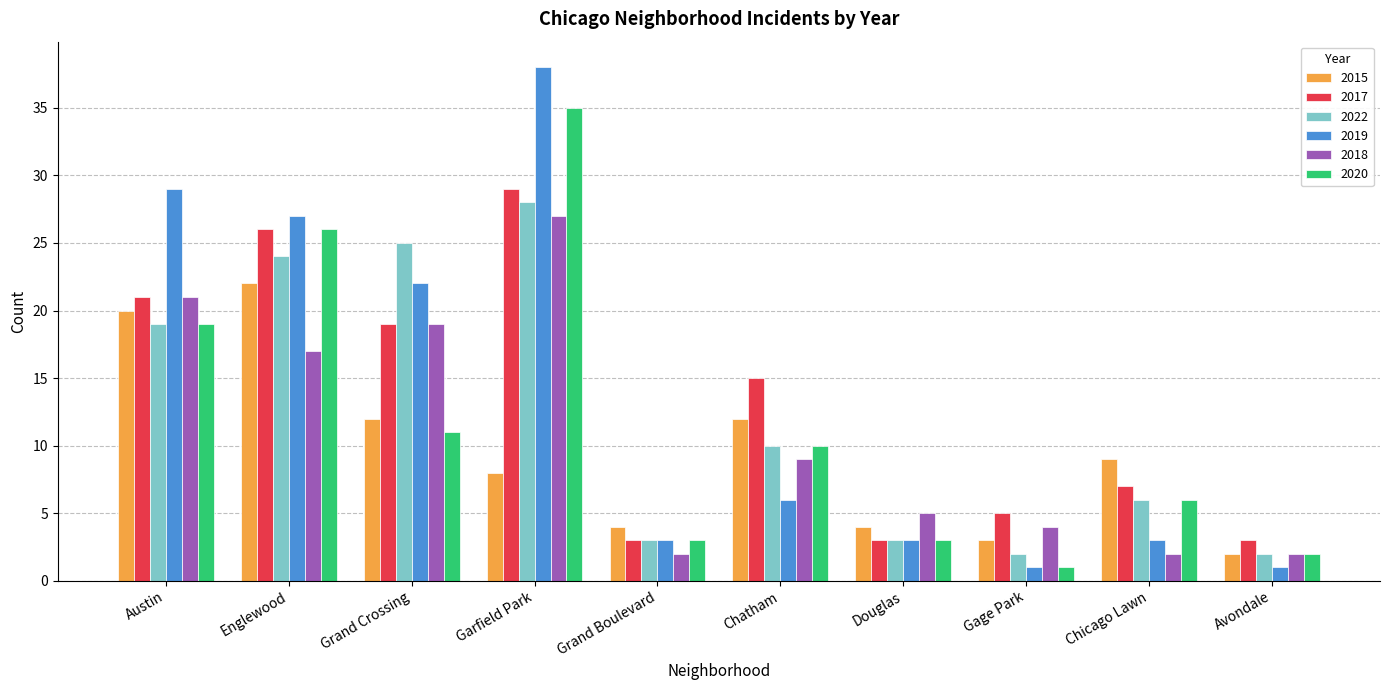

Are the bars horizontal?

No